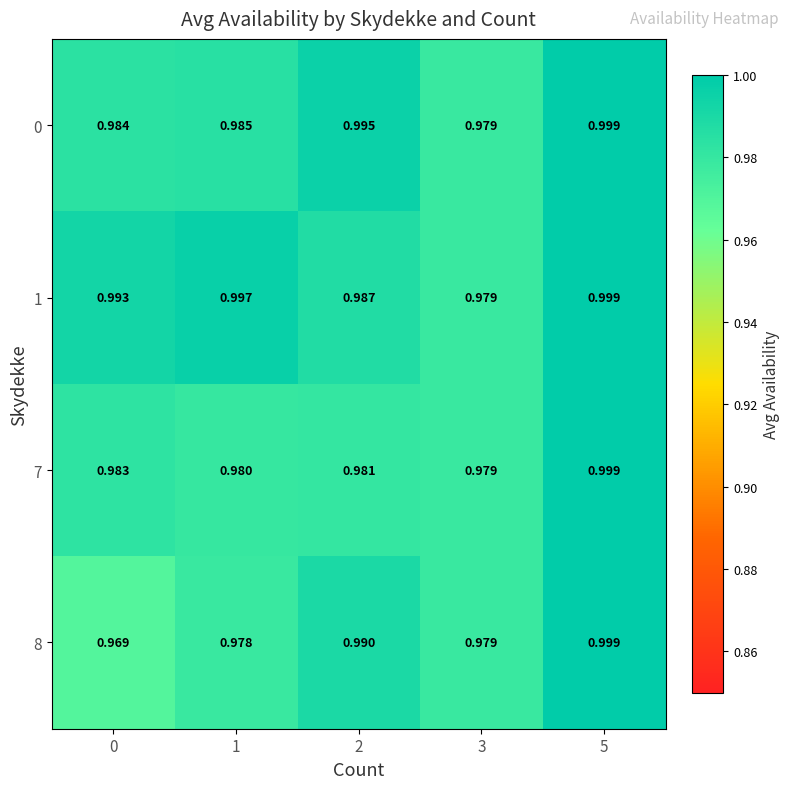

Count the number of categories in the chart.

5